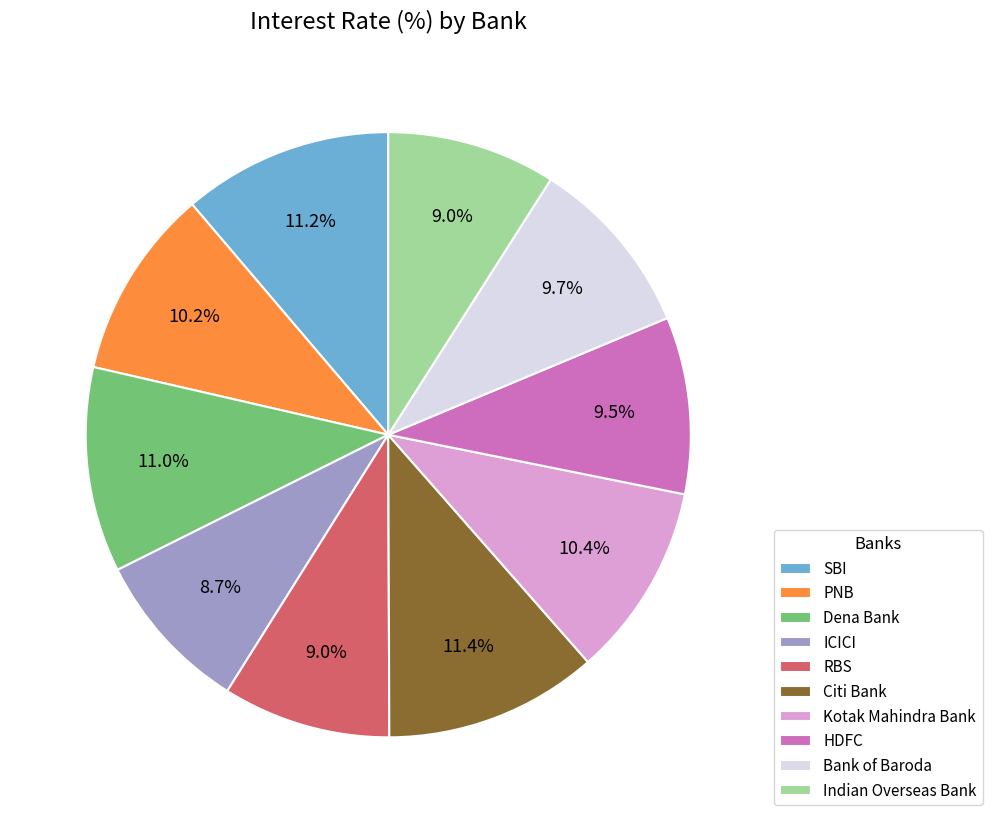

Is it true that Kotak Mahindra Bank is 10% of the pie?

True